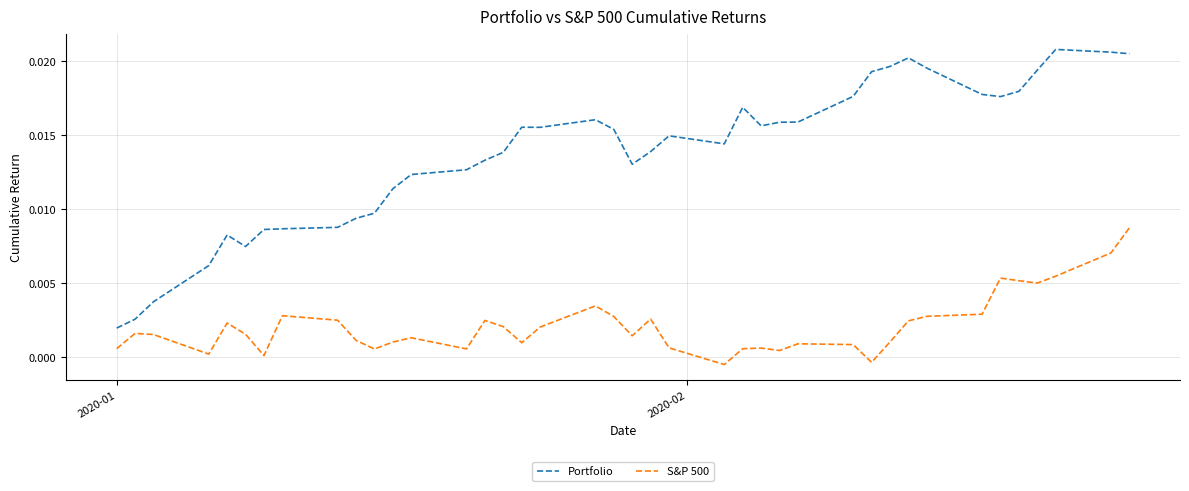

Which series has the largest range (max minus min)?

Portfolio